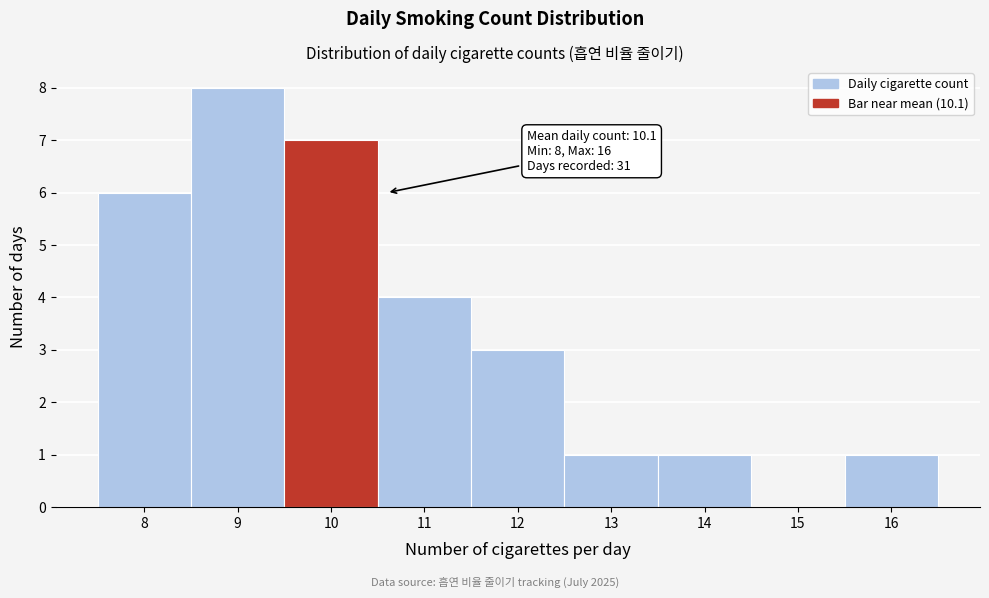

Which range on the x-axis has the tallest bar?

8.5 to 9.5